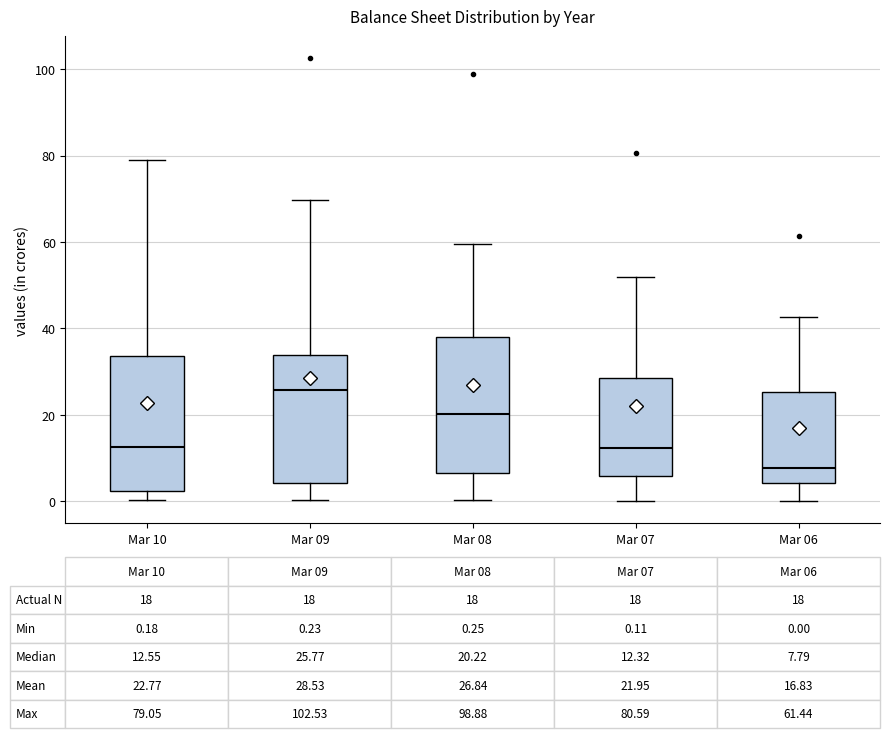

Which box's median line is the lowest?

Mar 06